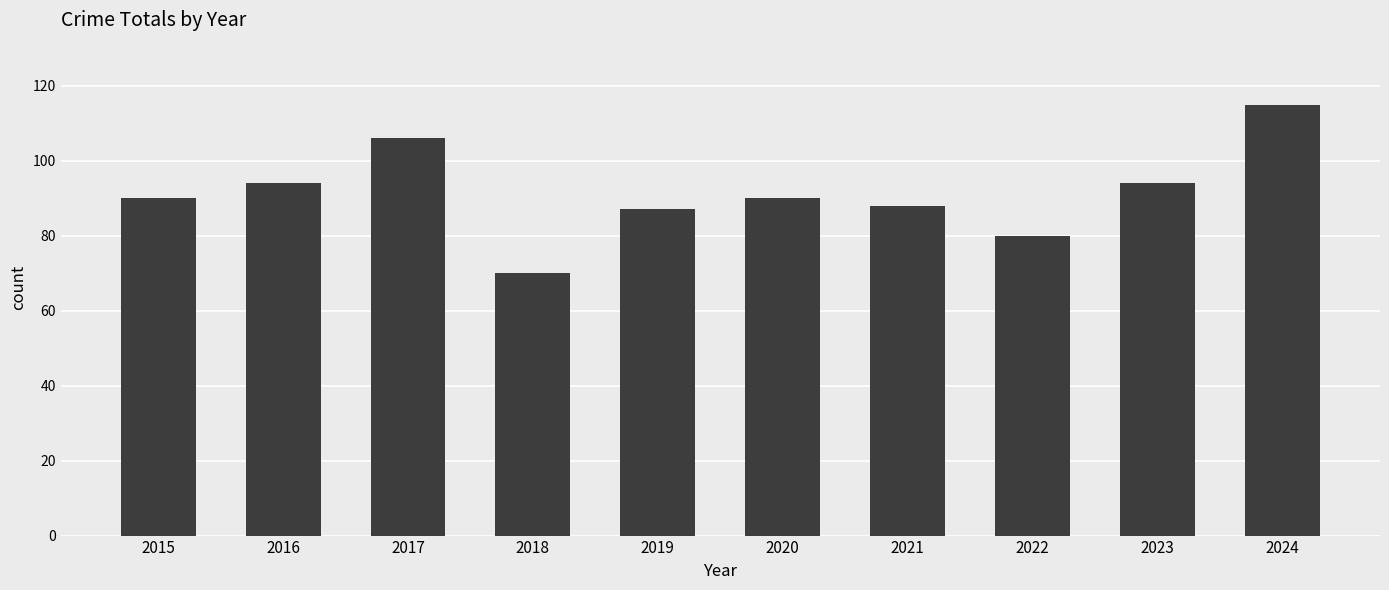

Approximately how many times larger is the value at 2019 compared to 2022?

1.1